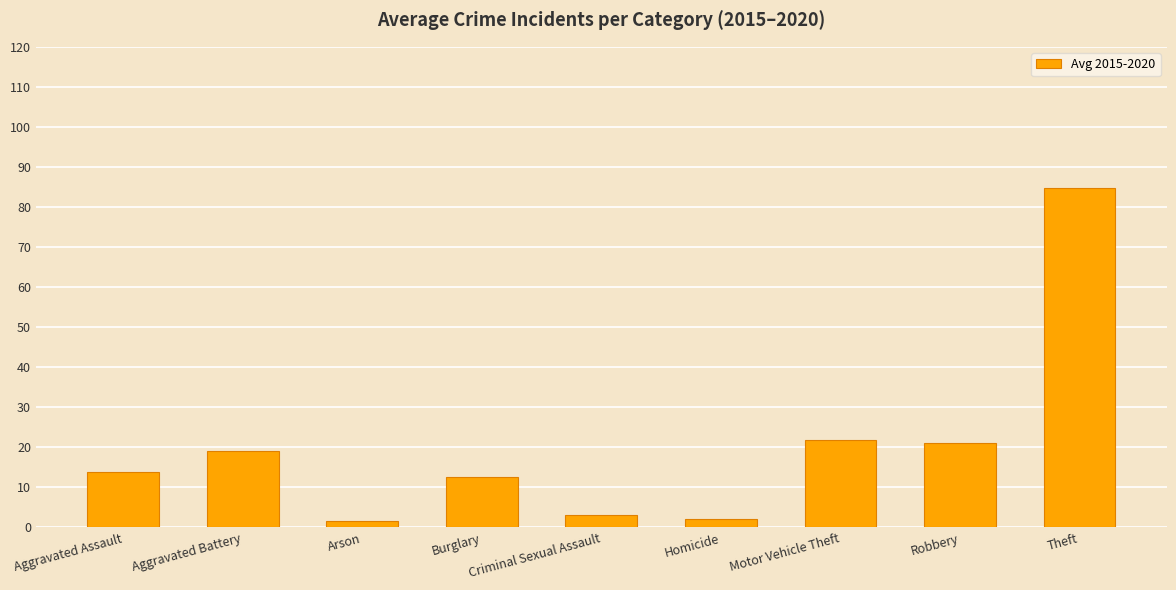

Count the number of categories in the chart.

9